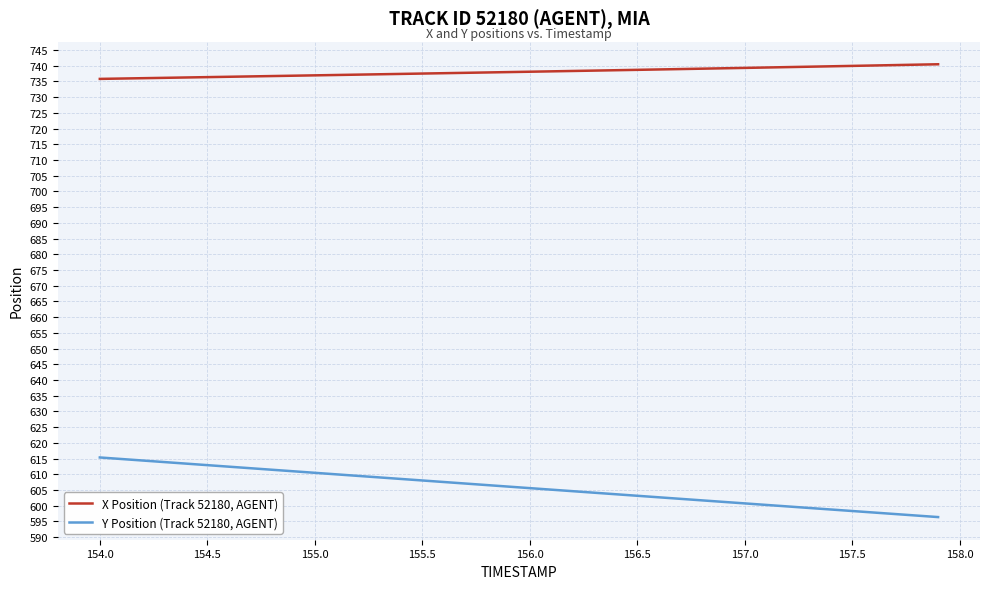

How many lines are shown in the chart?

2